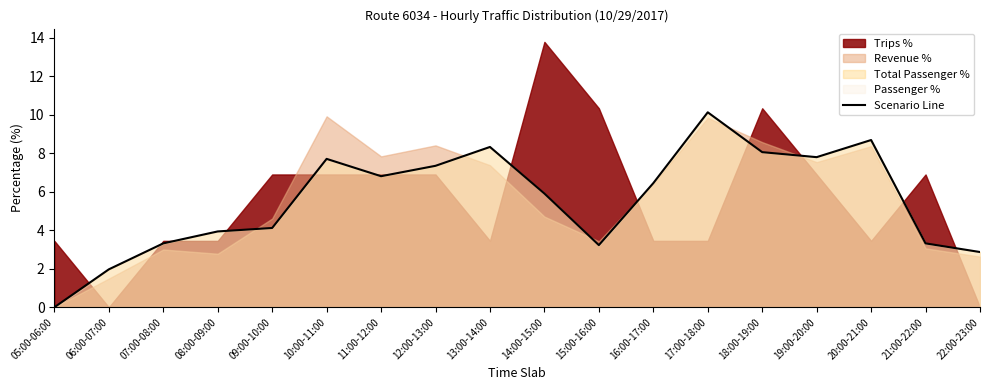

What is the difference between the values at 11:00-12:00 and 06:00-07:00?

4.8